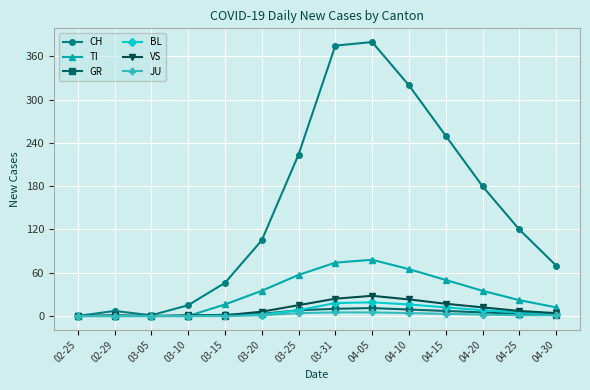

The CH series shows 61 at 03-20. True or false?

False